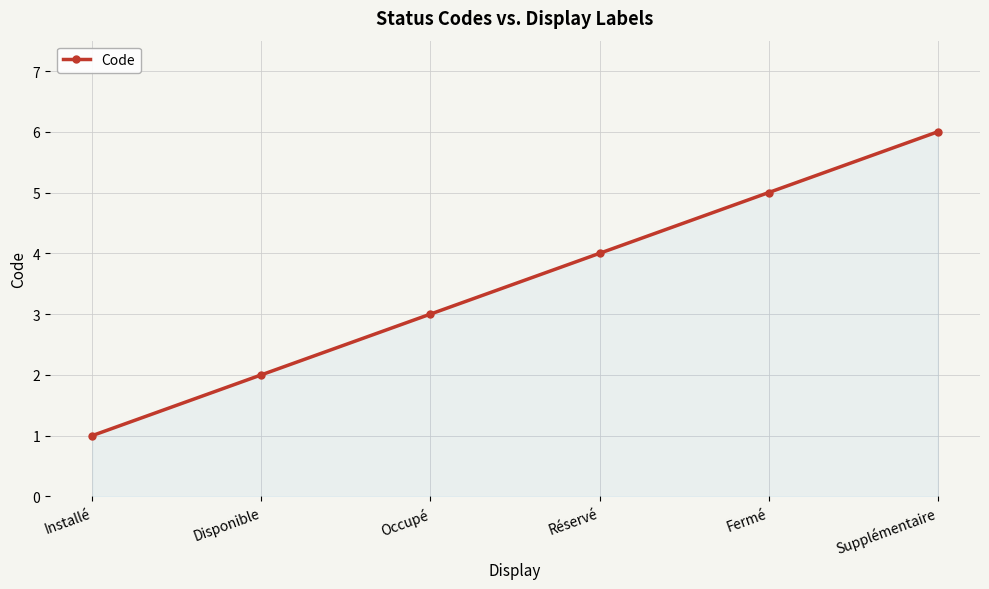

True or false: the data shows 6 at Supplémentaire.

True